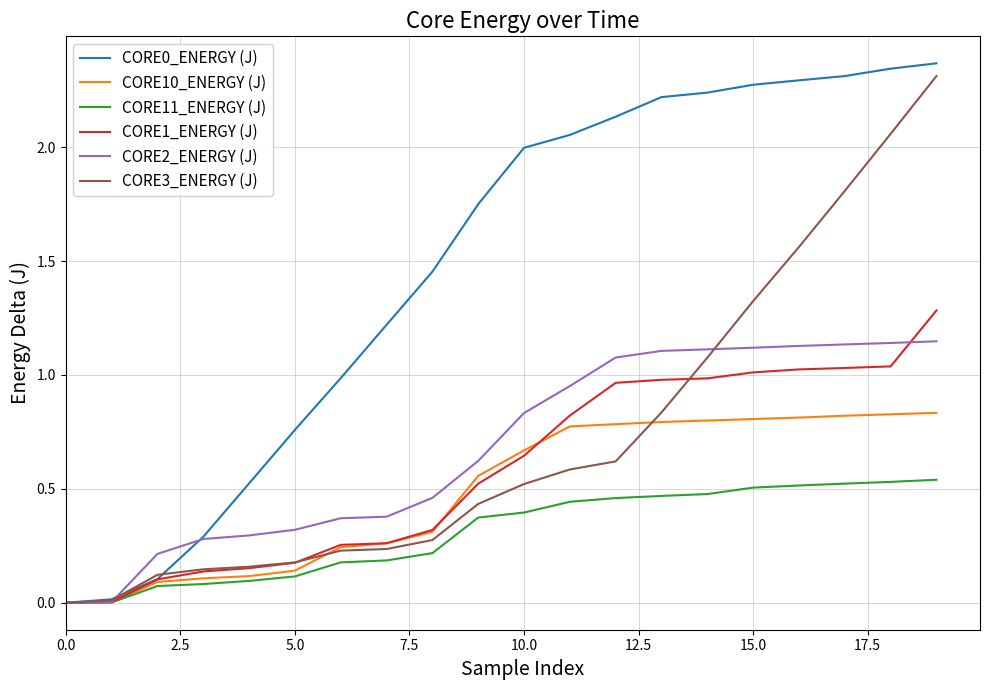

What is the difference between the maximum and second lowest values in the CORE0_ENERGY (J) series?

2.4